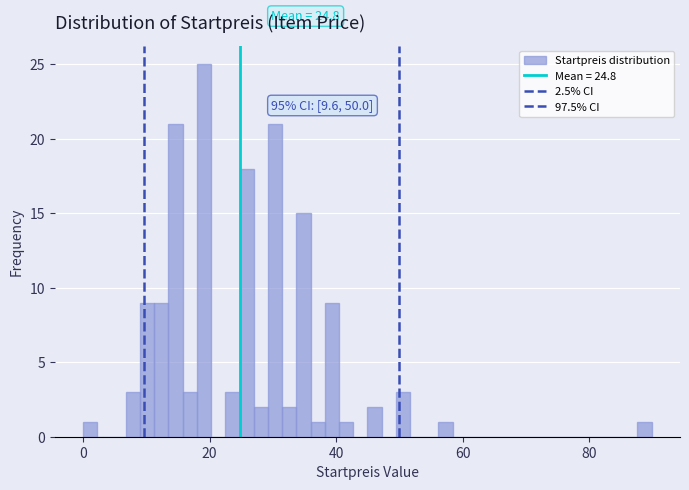

Around what value on the x-axis is the tallest bar? Give the approximate position of its centre, as read against the axis.

20